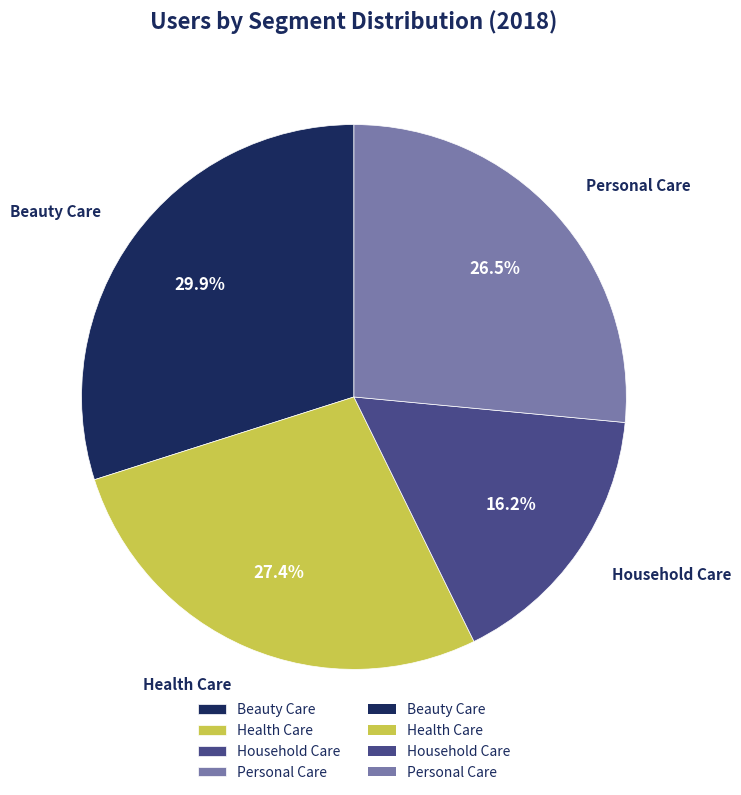

To the nearest percent, what percentage of the pie is Household Care?

16%